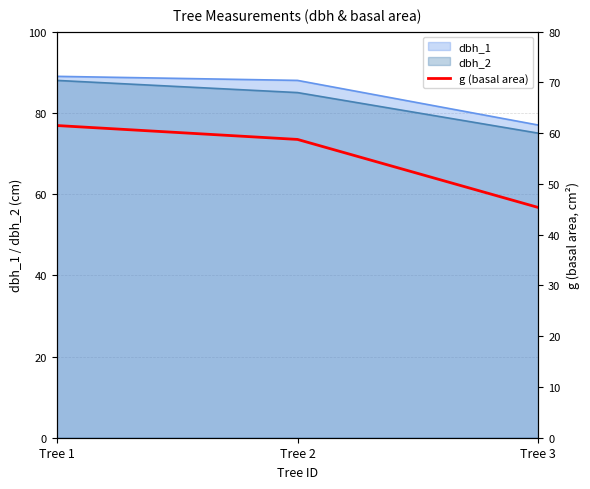

Rank the categories by value from lowest to highest.

Tree 3, Tree 2, Tree 1